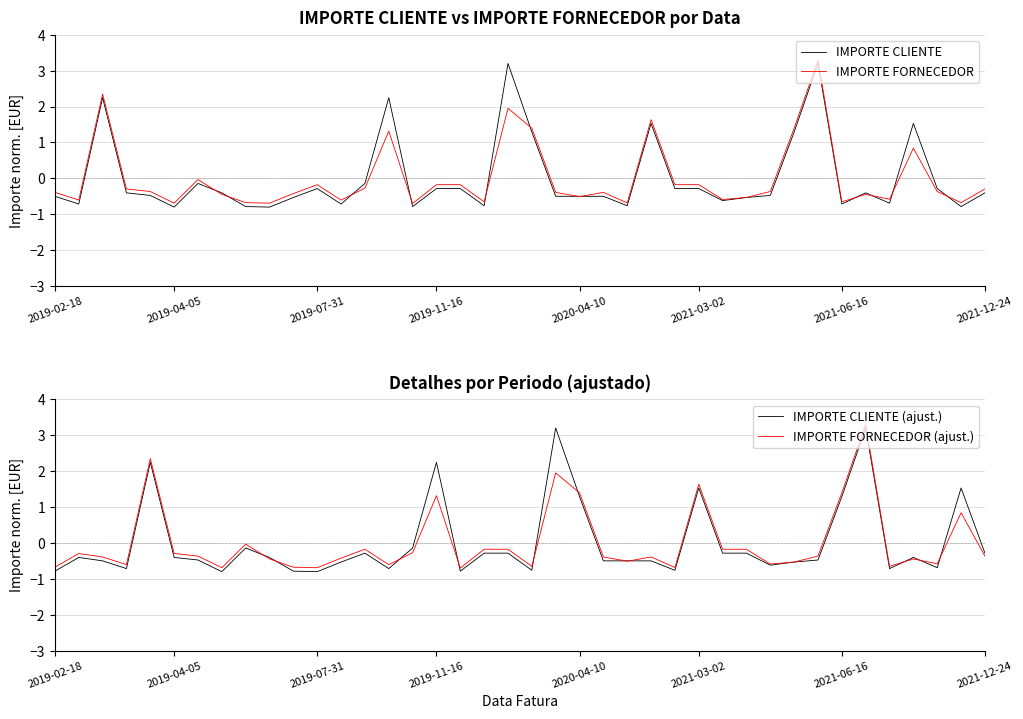

At how many categories does at least one series exceed 2?

8